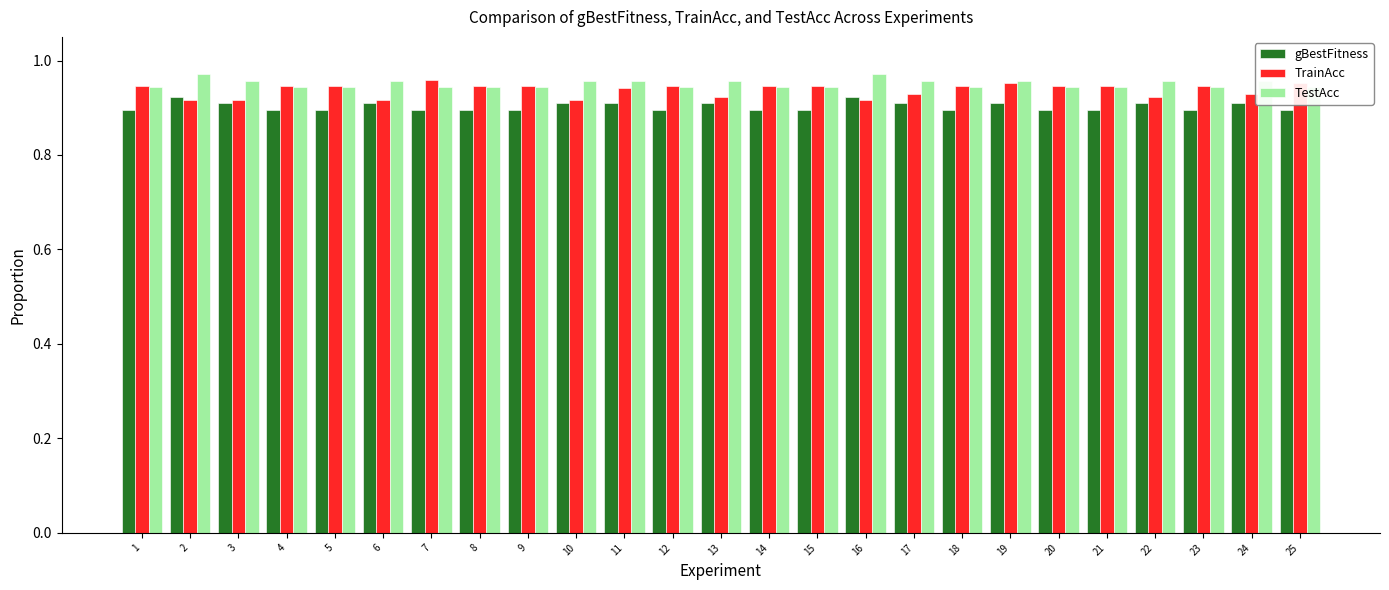

What is the smallest value displayed?

0.9